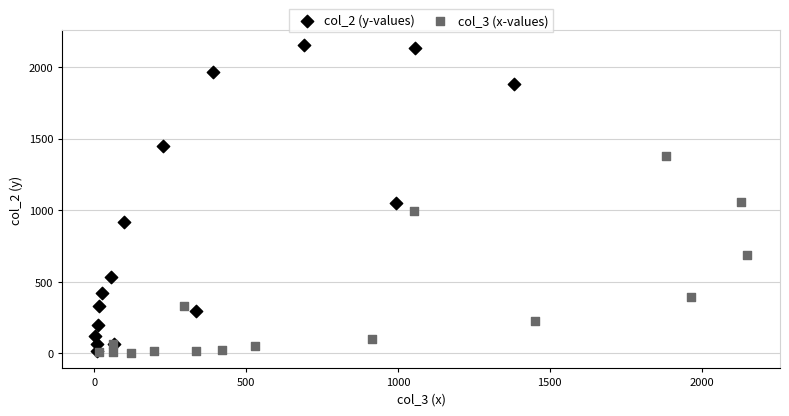

Which series contains the highest Y value?

col_2 (y-values)